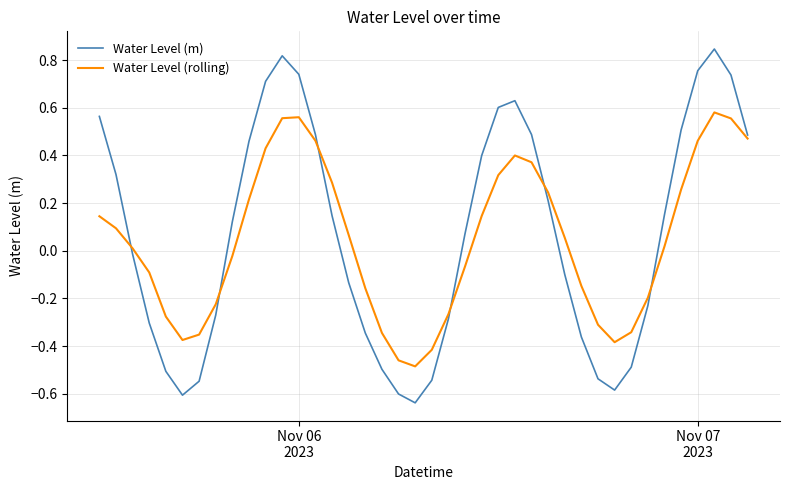

List the series in order of their peak value, lowest first.

Water Level (rolling), Water Level (m)